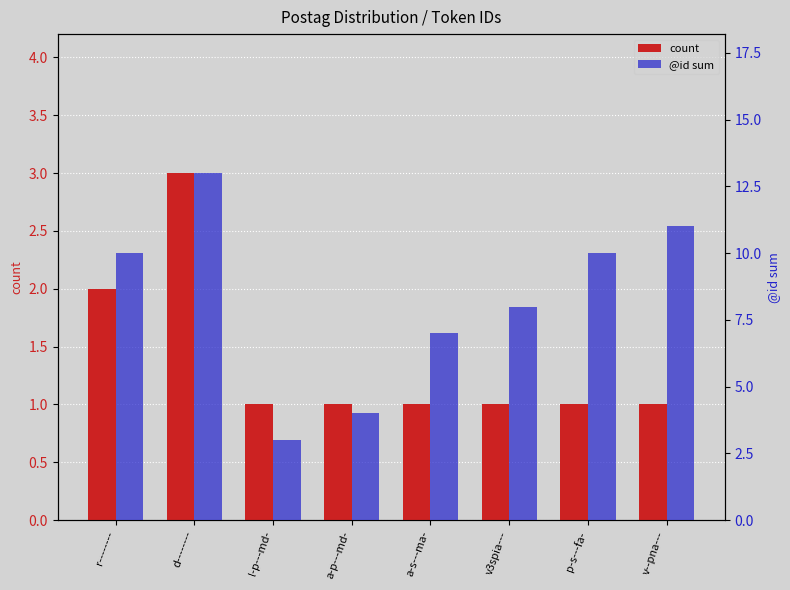

Reading right to left, extract all data points from this chart.

count: v--pna---=1	p-s---fa-=1	v3spia---=1	a-s---ma-=1	a-p---md-=1	l-p---md-=1	d--------=3	r--------=2
@id sum: v--pna---=11	p-s---fa-=10	v3spia---=8	a-s---ma-=7	a-p---md-=4	l-p---md-=3	d--------=13	r--------=10